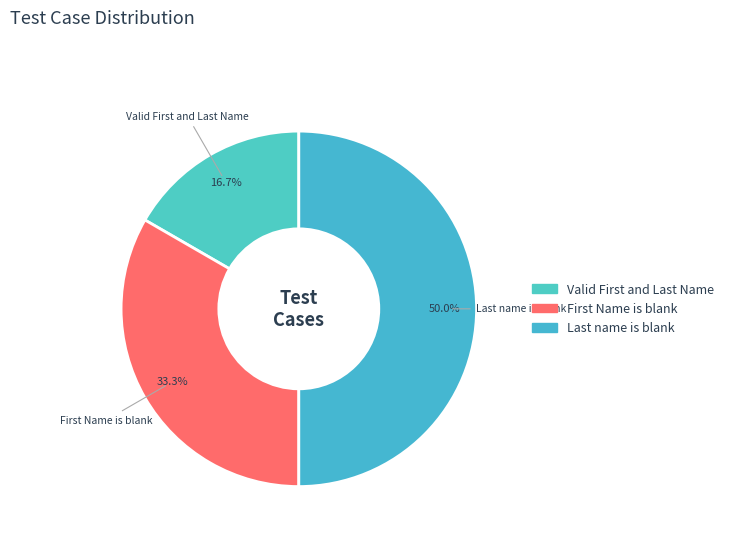

Count the number of slices in the pie.

3